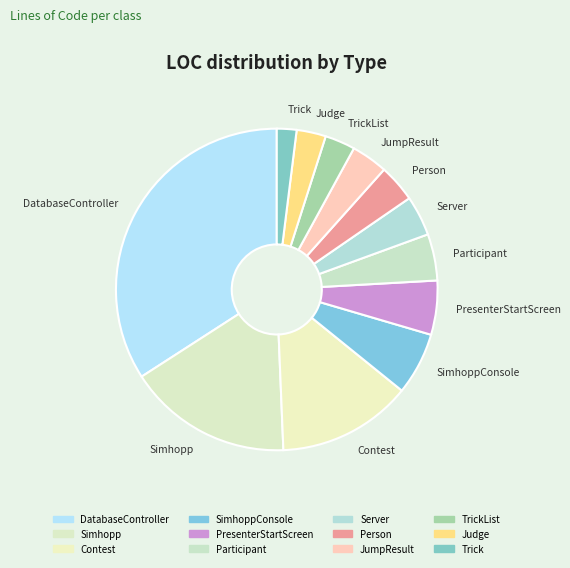

How many slices are in this pie chart?

12